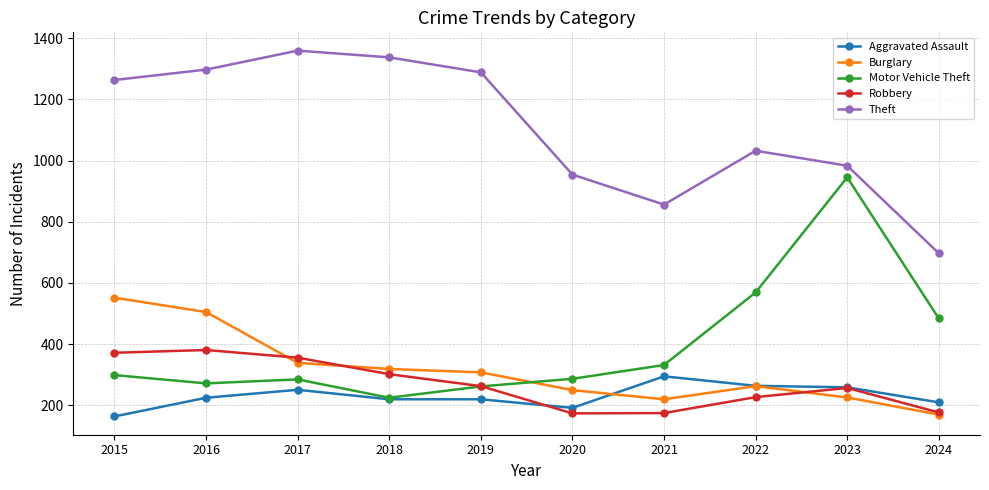

Which series has the largest range (max minus min)?

Motor Vehicle Theft